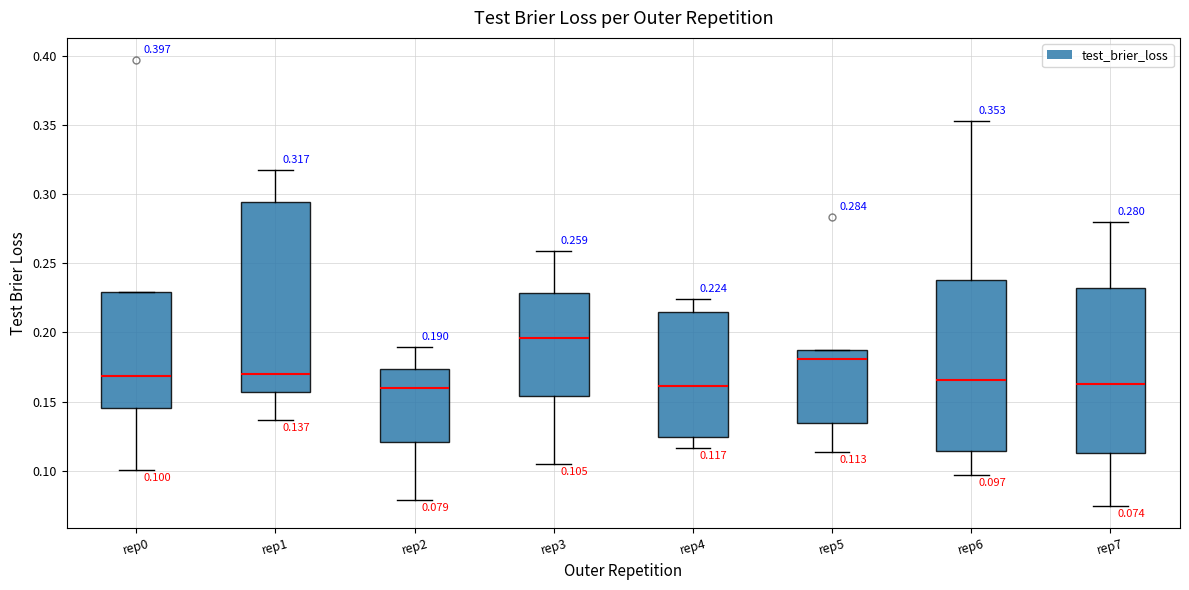

Comparing the boxes themselves (not the whiskers), which one is the tallest?

rep1